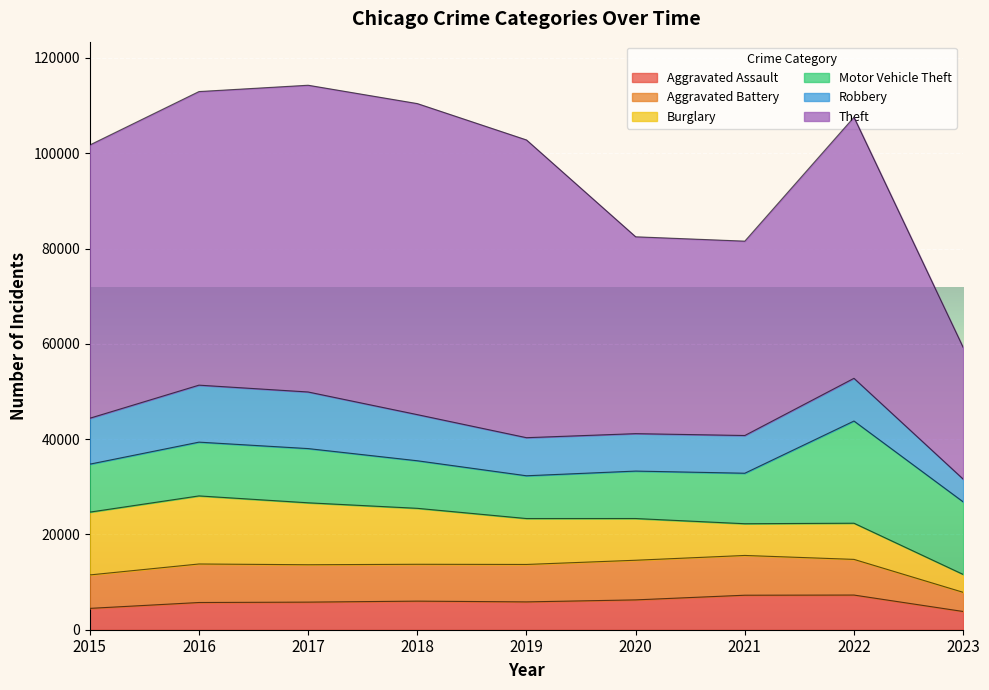

True or false: Aggravated Assault and Theft cross at least once.

False